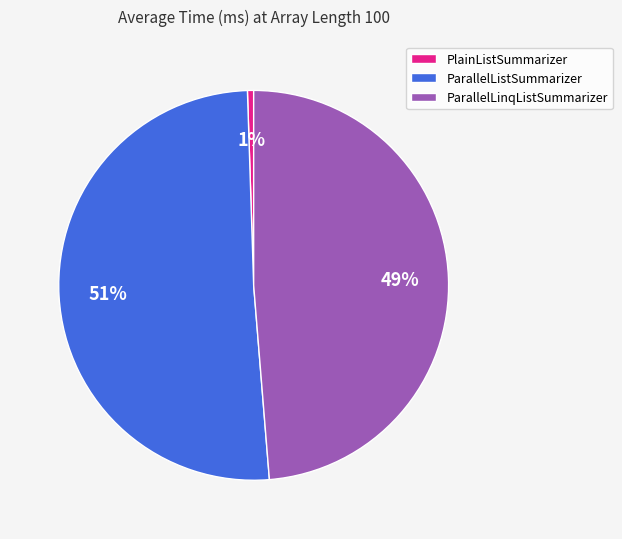

Which category has the biggest portion of the pie?

ParallelListSummarizer